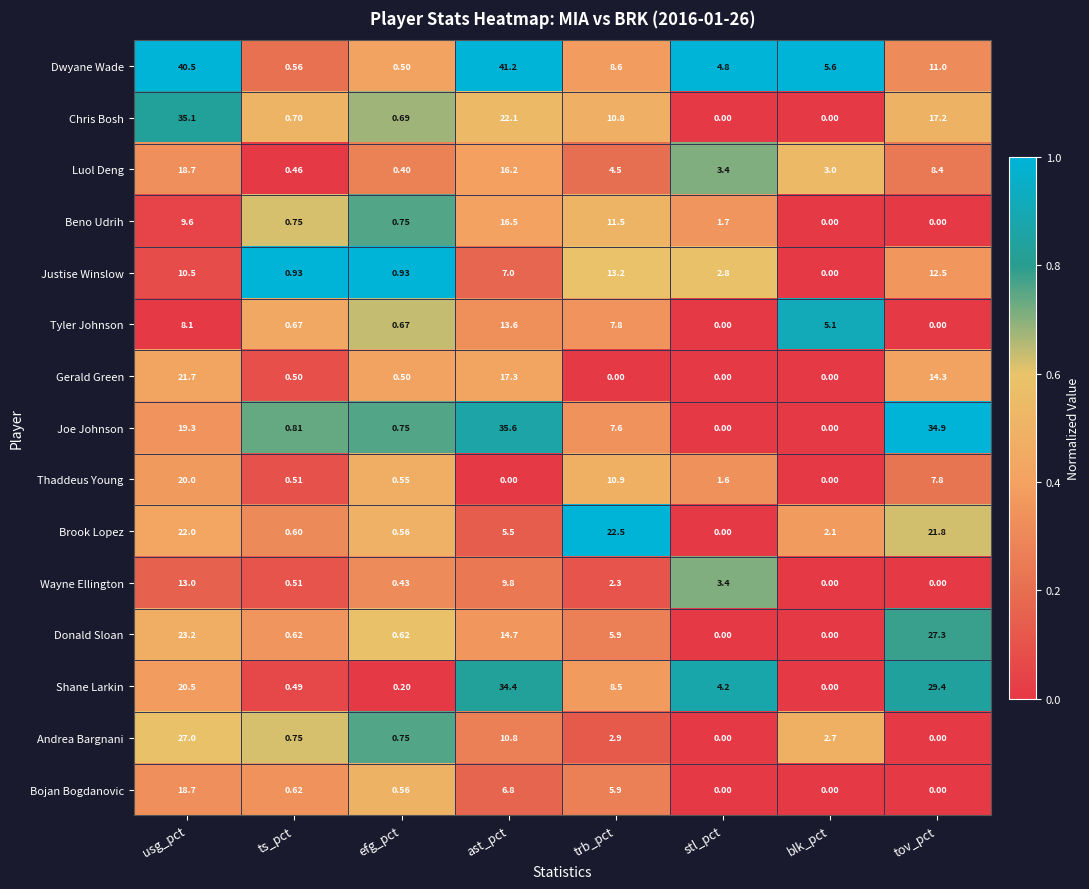

Which label corresponds to the largest value in the chart?

ast_pct